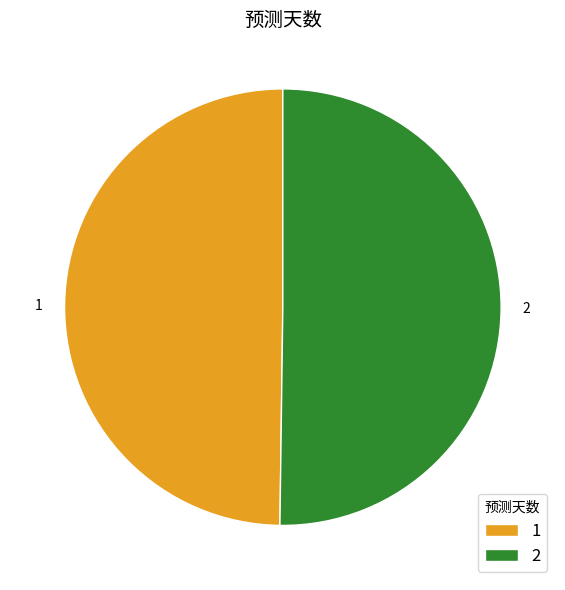

What is the ratio of the value at 1 to the value at 2?

1.0